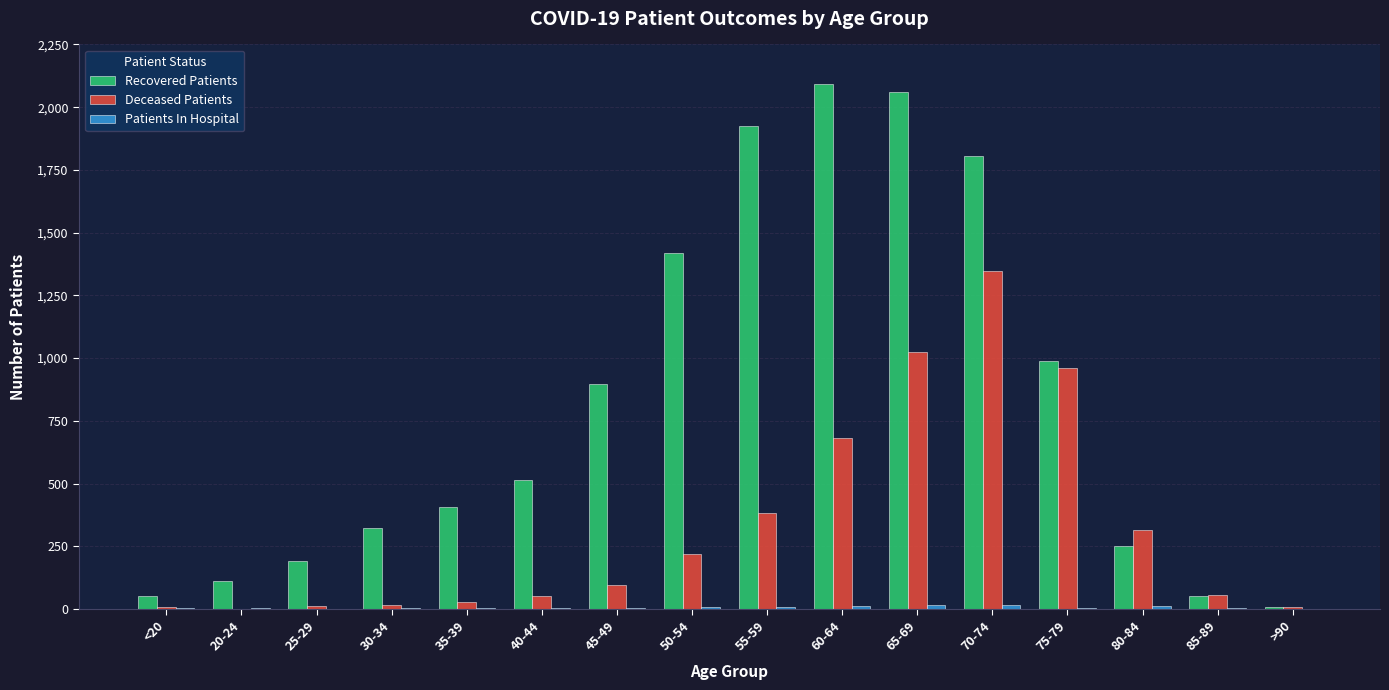

Which series has the widest spread of values?

Recovered Patients